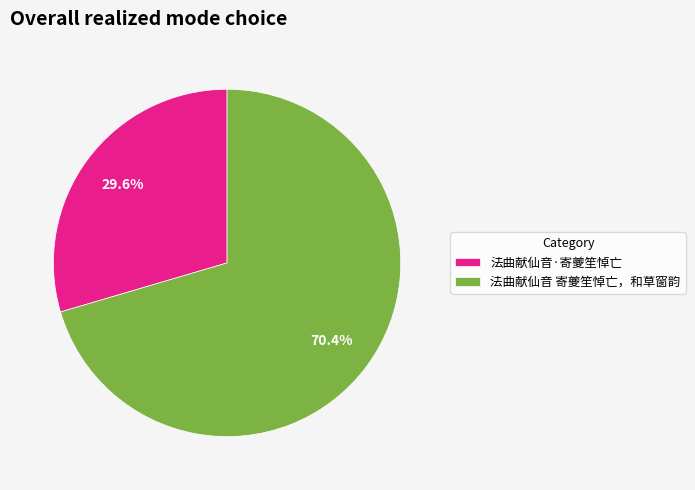

Is it true that 法曲献仙音·寄夔笙悼亡 is 21% of the pie?

False